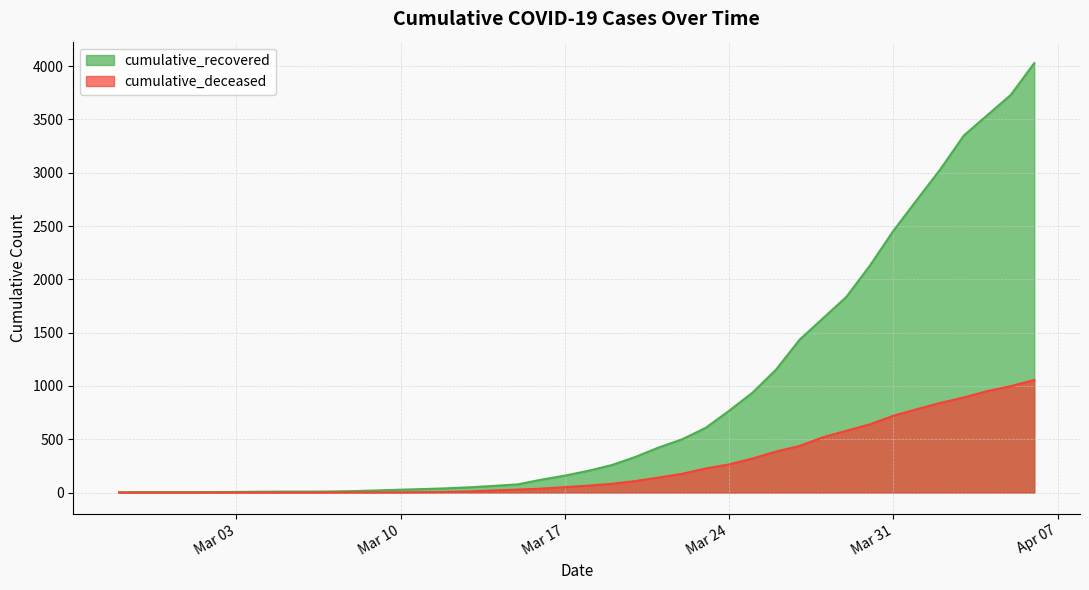

The cumulative_deceased series shows 0 at 2020-02-27. True or false?

True